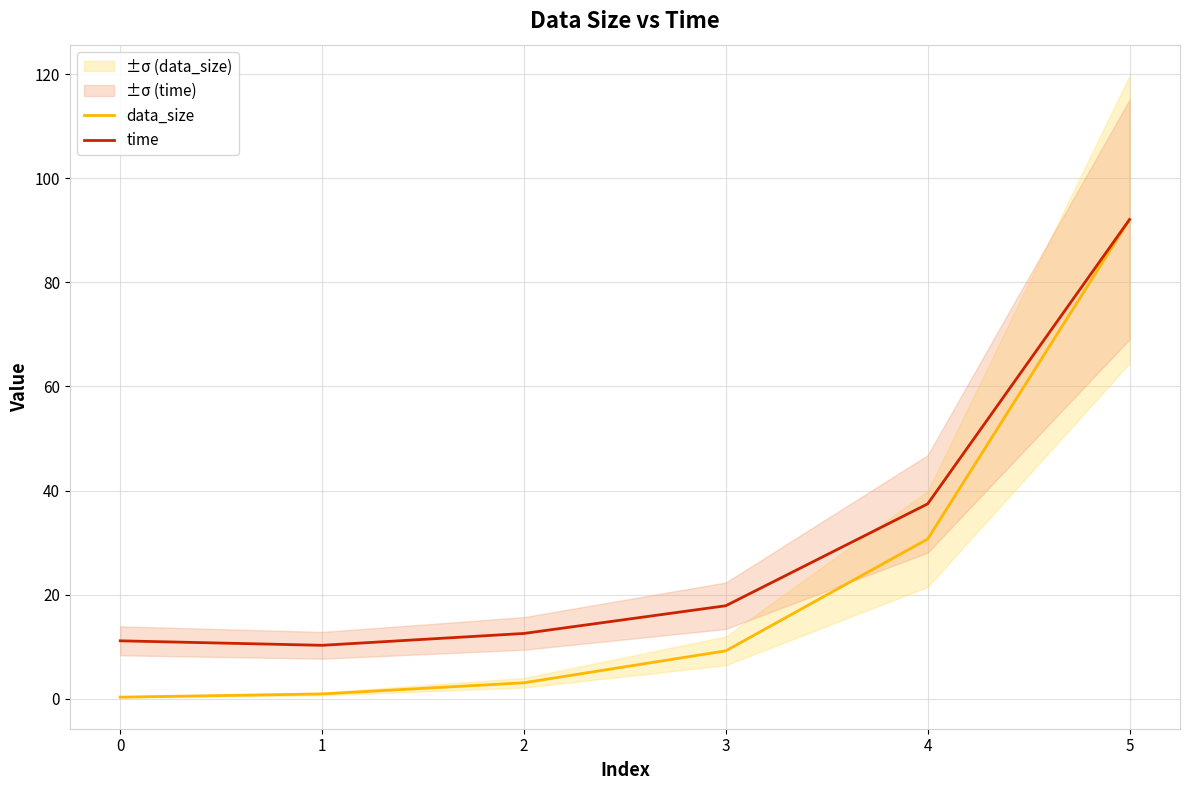

The data_size series shows 3.1 at 2. True or false?

True